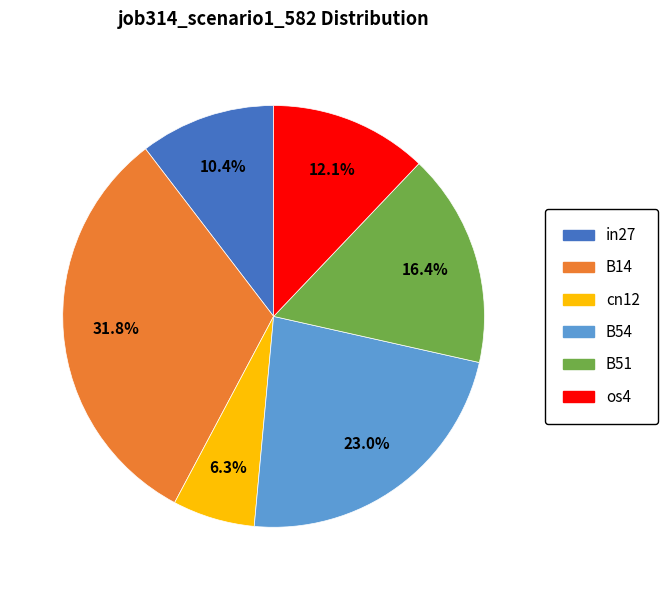

Rank the categories by value from lowest to highest.

cn12, in27, os4, B51, B54, B14